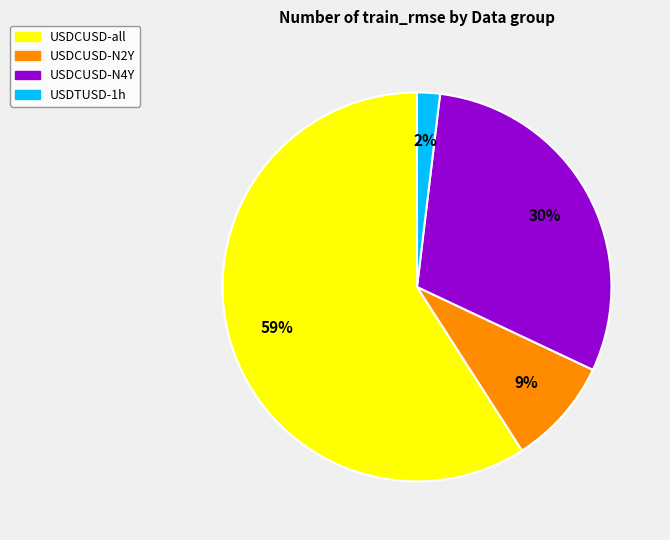

How many slices are in this pie chart?

4